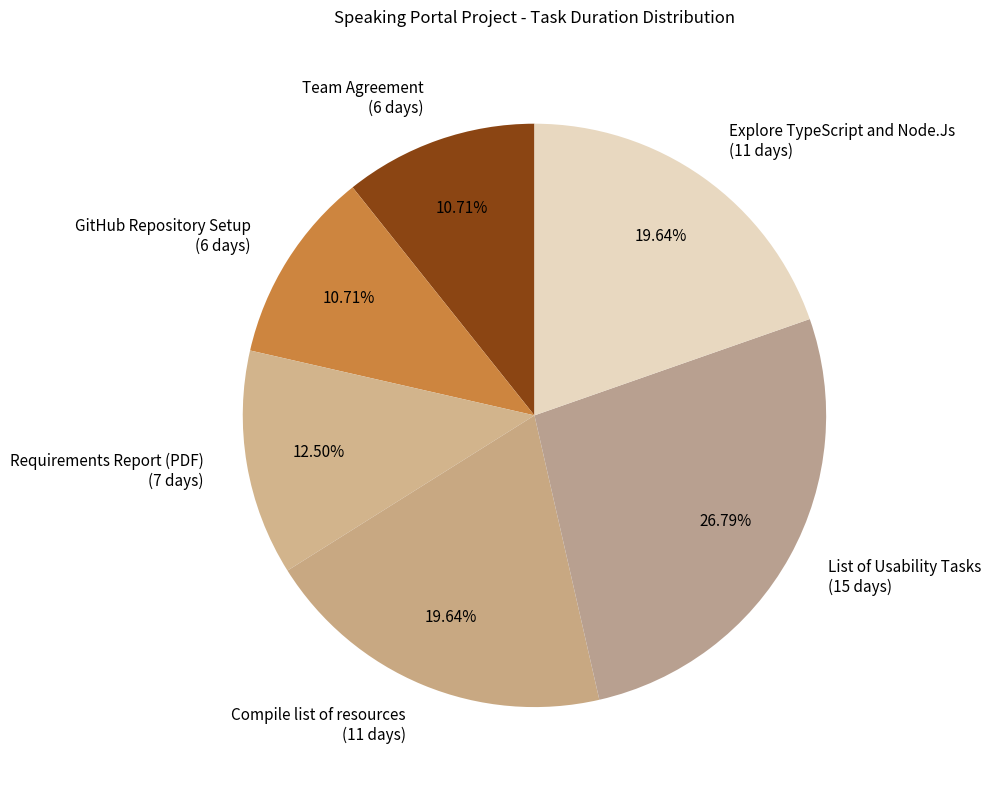

Approximately how many times larger is the value at Compile list of resources (11 days) compared to Team Agreement (6 days)?

1.8